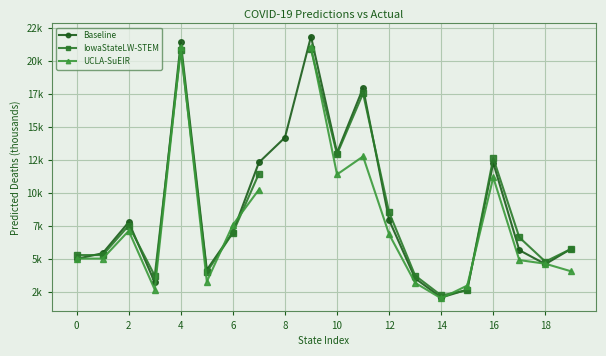

At how many categories does at least one series exceed 5105?

14